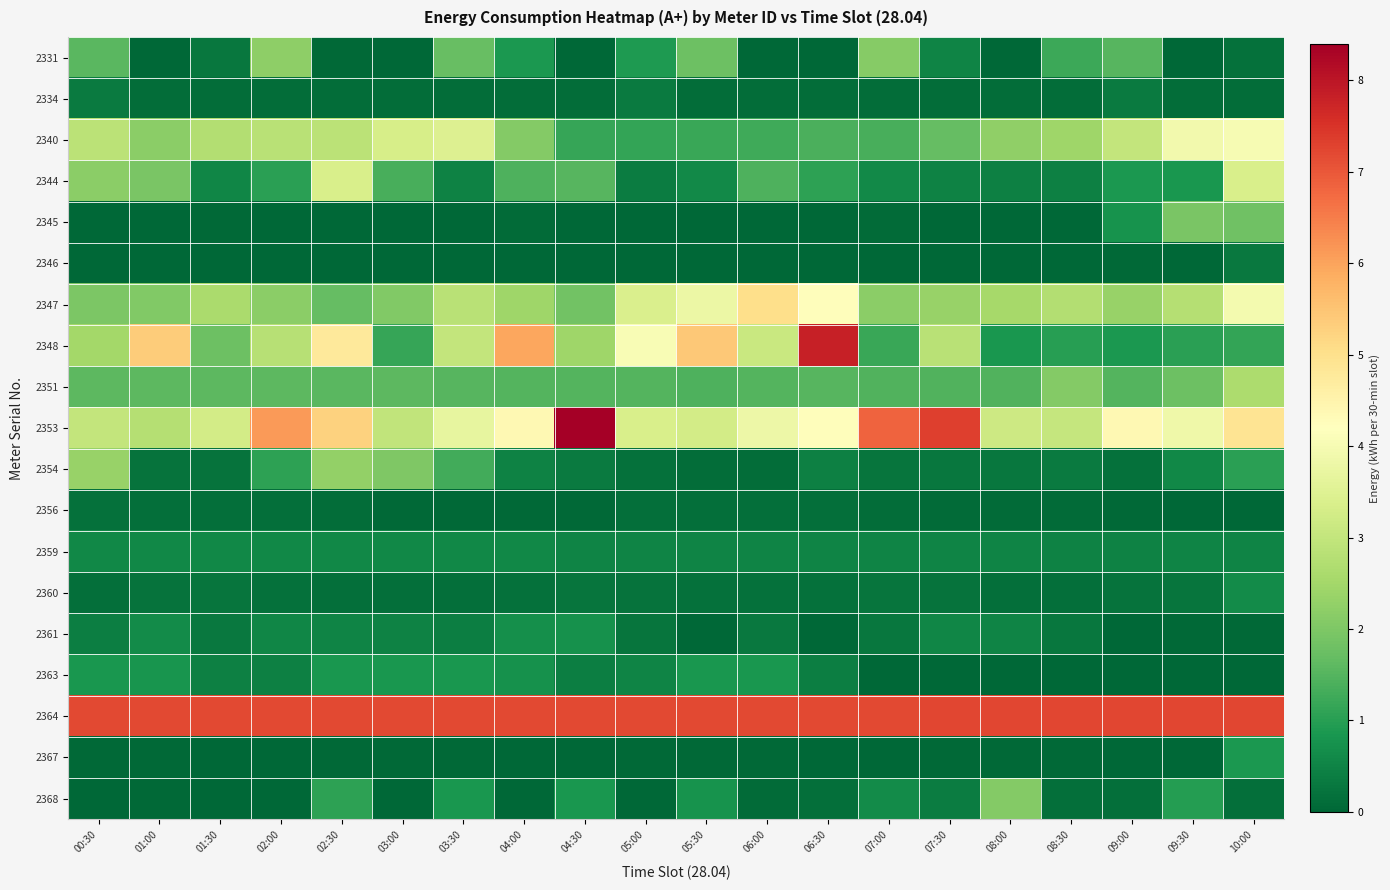

At 04:00, list the series in order from largest to smallest.

2364, 2348, 2353, 2347, 2340, 2351, 2344, 2331, 2363, 2361, 2359, 2354, 2360, 2334, 2345, 2356, 2367, 2346, 2368